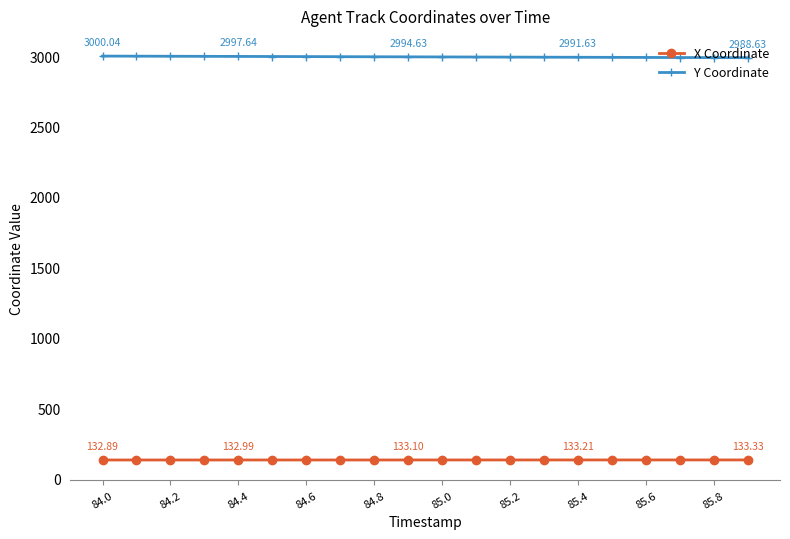

How many series are shown in this chart?

2